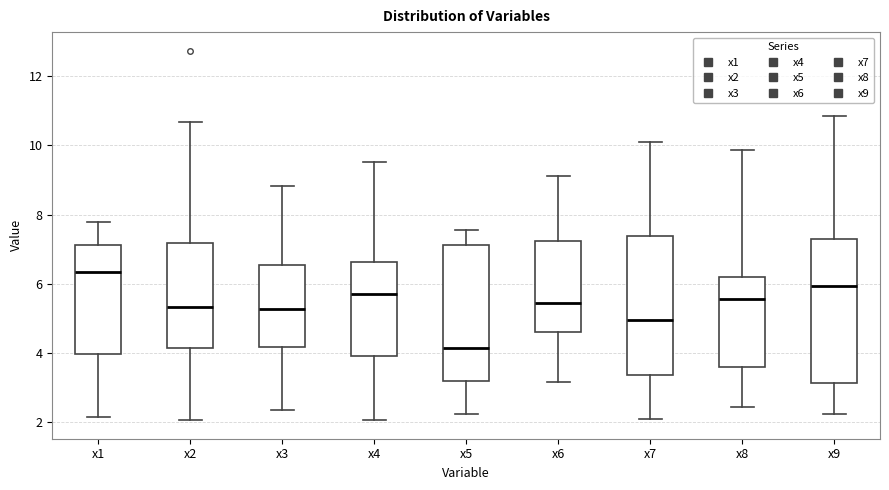

Reading left to right, read every box against the y-axis: the position of its median line, the range the box covers, and the ends of its whiskers. The values are not printed on the chart, so give them approximately, as read against the axis.

x1: median 6.4, box 4.0 to 7.2, whiskers 2.2 to 7.8
x2: median 5.4, box 4.2 to 7.2, whiskers 2.0 to 10.6
x3: median 5.2, box 4.2 to 6.6, whiskers 2.4 to 8.8
x4: median 5.6, box 4.0 to 6.6, whiskers 2.0 to 9.6
x5: median 4.2, box 3.2 to 7.2, whiskers 2.2 to 7.6
x6: median 5.4, box 4.6 to 7.2, whiskers 3.2 to 9.2
x7: median 5.0, box 3.4 to 7.4, whiskers 2.0 to 10.2
x8: median 5.6, box 3.6 to 6.2, whiskers 2.4 to 9.8
x9: median 6.0, box 3.2 to 7.2, whiskers 2.2 to 10.8